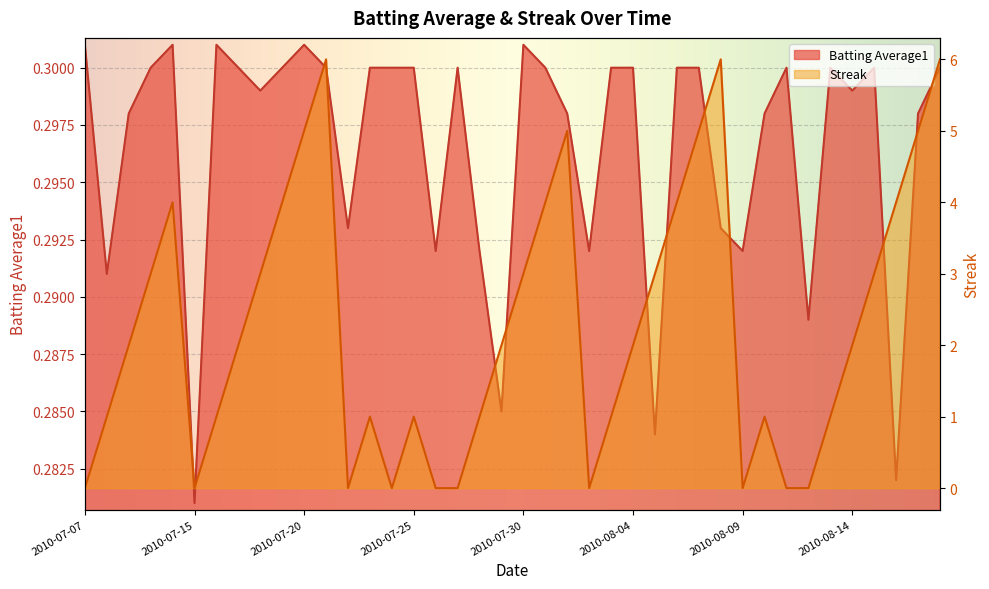

Reading left to right, list all the values displayed in this chart.

Batting Average1: 0.3	0.3	0.3	0.3	0.3	0.3	0.3	0.3	0.3	0.3	0.3	0.3	0.3	0.3	0.3	0.3	0.3	0.3	0.3	0.3	0.3	0.3	0.3	0.3	0.3	0.3	0.3	0.3	0.3	0.3	0.3	0.3	0.3	0.3	0.3	0.3	0.3	0.3	0.3	0.3
Streak: 0.0	1.0	2.0	3.0	4.0	0.0	1.0	2.0	3.0	4.0	5.0	6.0	0.0	1.0	0.0	1.0	0.0	0.0	1.0	2.0	3.0	4.0	5.0	0.0	1.0	2.0	3.0	4.0	5.0	6.0	0.0	1.0	0.0	0.0	1.0	2.0	3.0	4.0	5.0	6.0